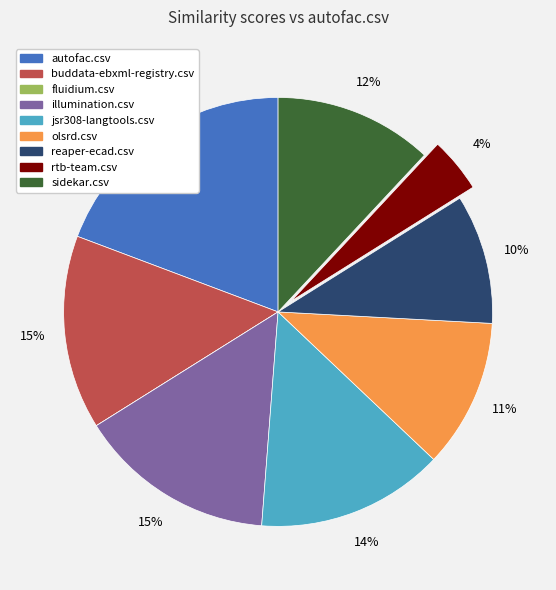

To the nearest percent, what portion does olsrd.csv represent?

11%